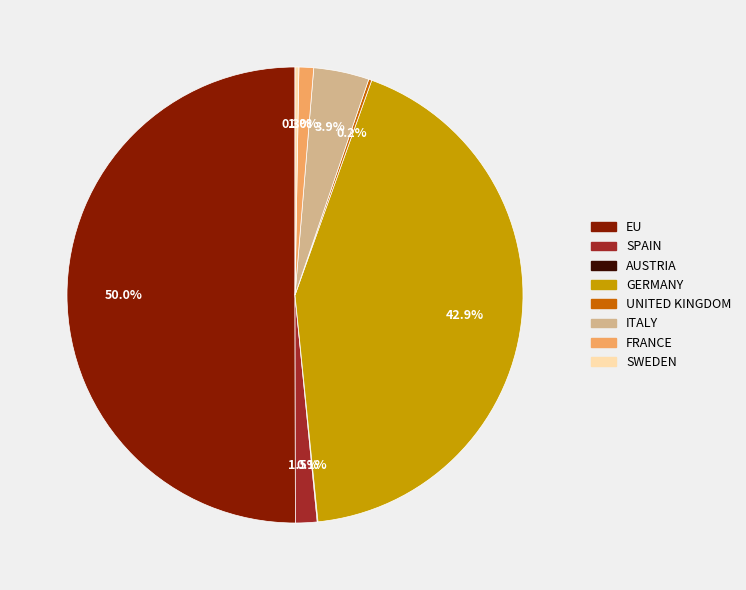

Is the sum of SPAIN and ITALY greater than half?

No